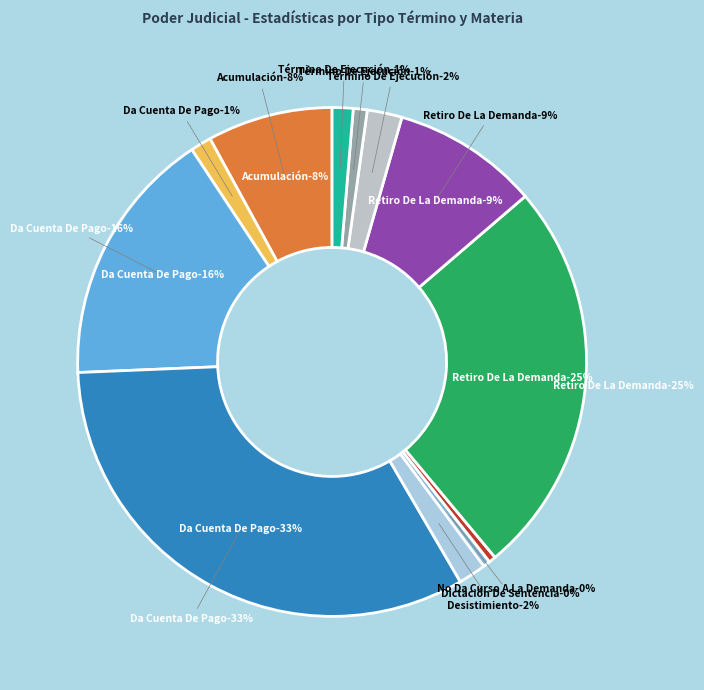

True or false: Retiro De La Demanda / Ejecutivo Previsional accounts for 20% of the total.

False